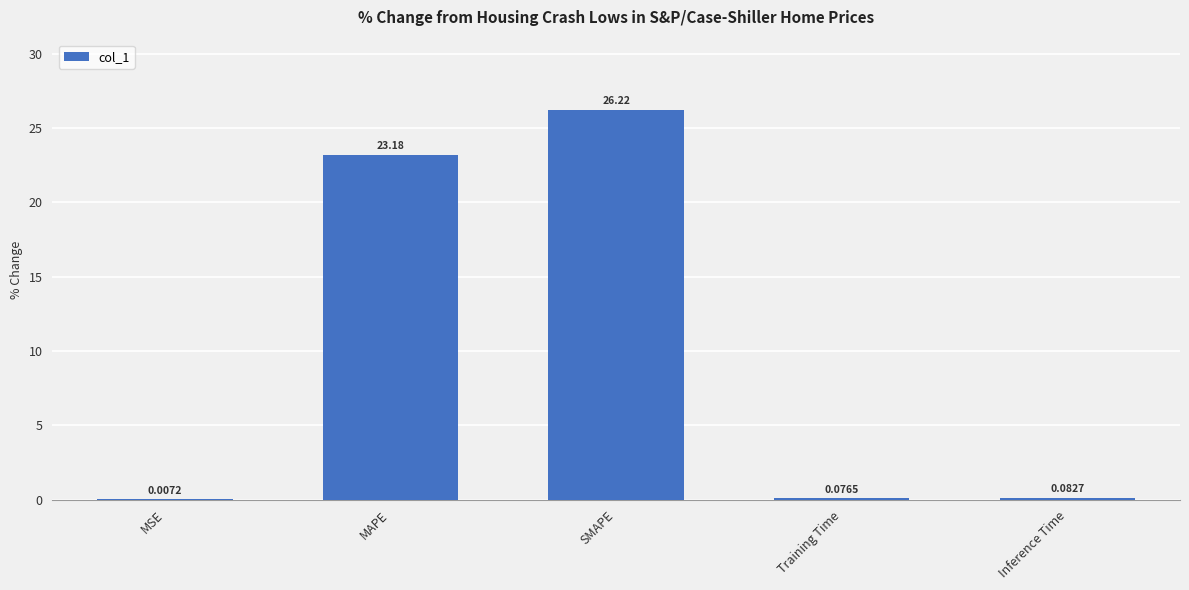

Are the bars horizontal?

No